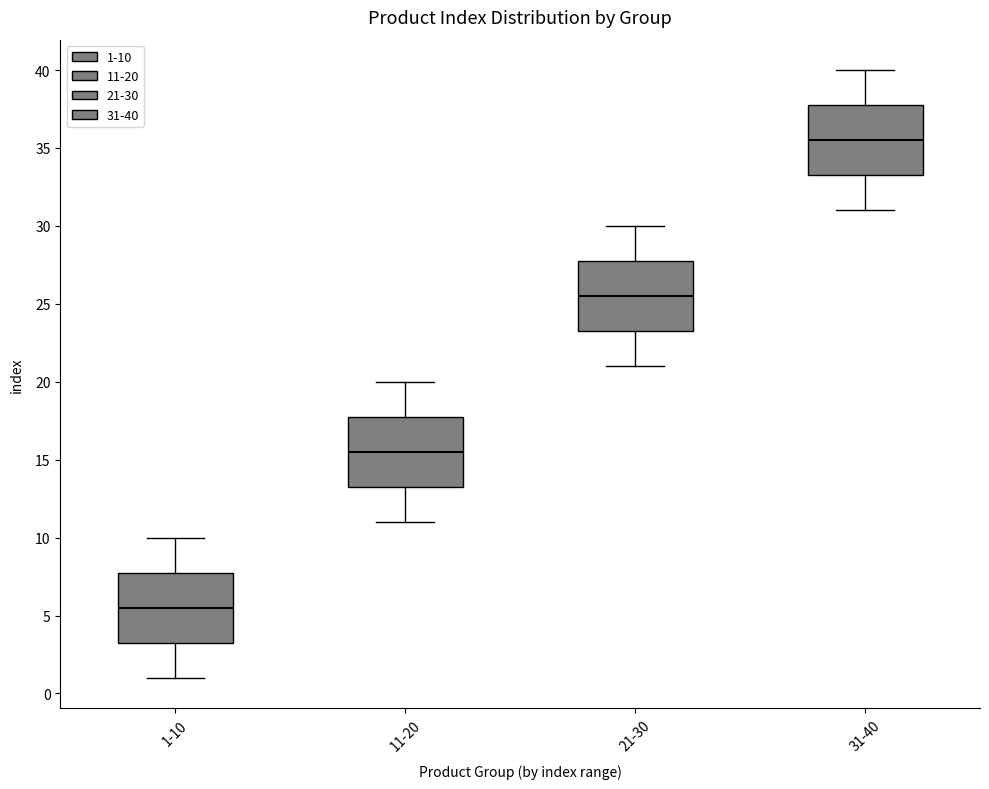

Where is the lower edge of the box for 31-40 on the y-axis? The values are not printed on the chart, so give them approximately, as read against the axis.

33.5